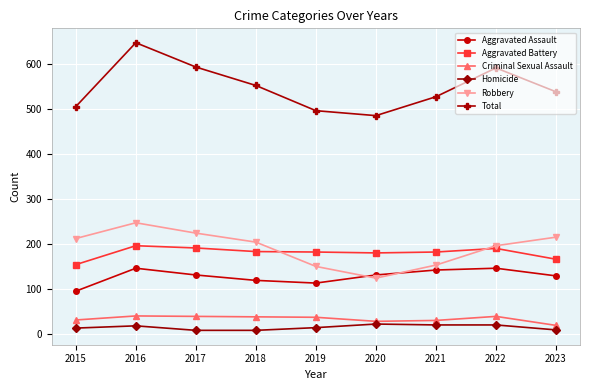

What is the sum of the Criminal Sexual Assault values at 2016 and 2021?

70